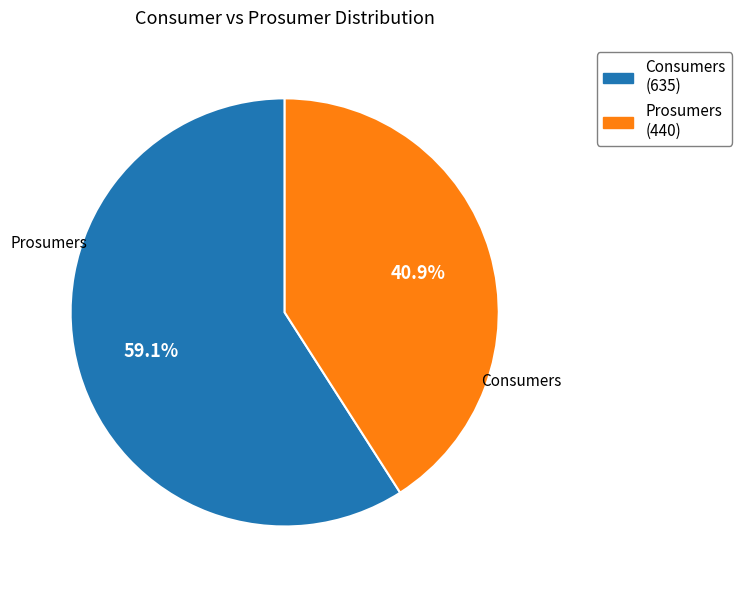

How much of the chart is everything except Consumers?

40.9%